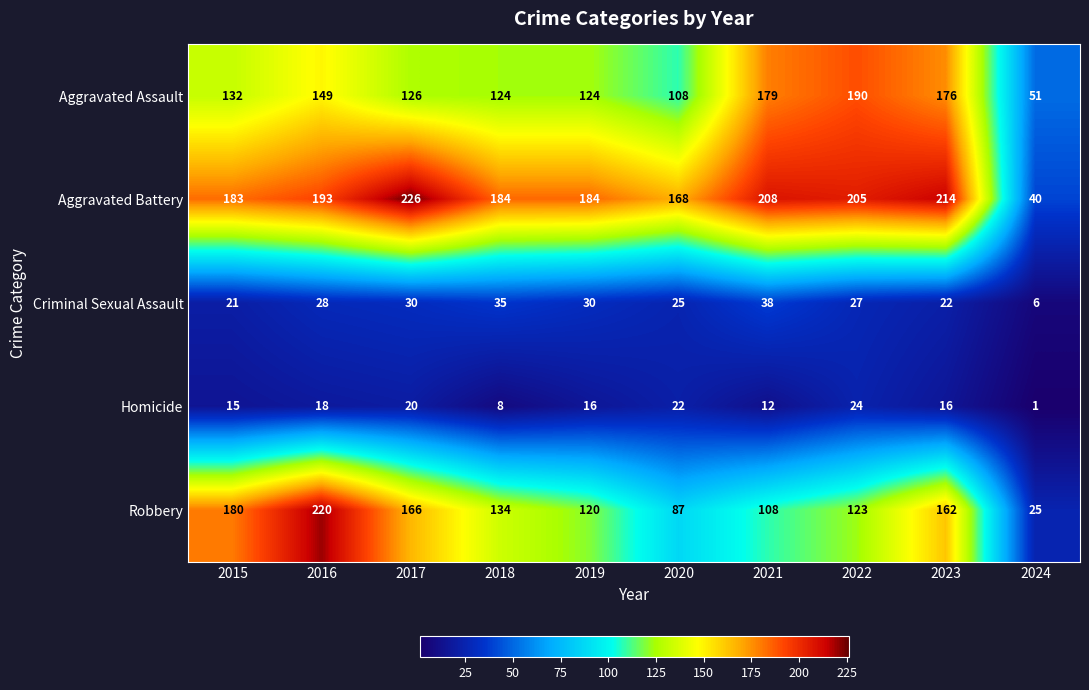

Which category has the lowest value in the Homicide series?

2024